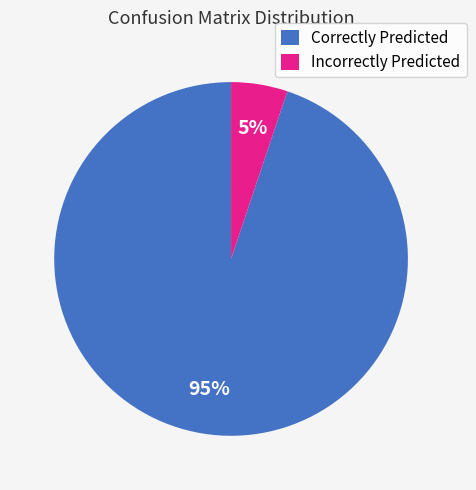

To the nearest percent, what is the average slice percentage?

50%